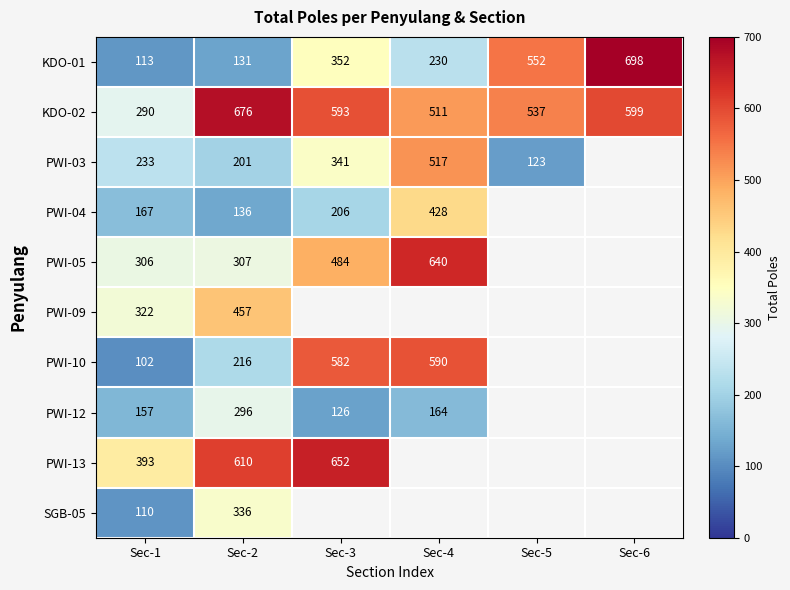

The value of KDO-02 at Sec-2 is 1184.8. True or false?

False